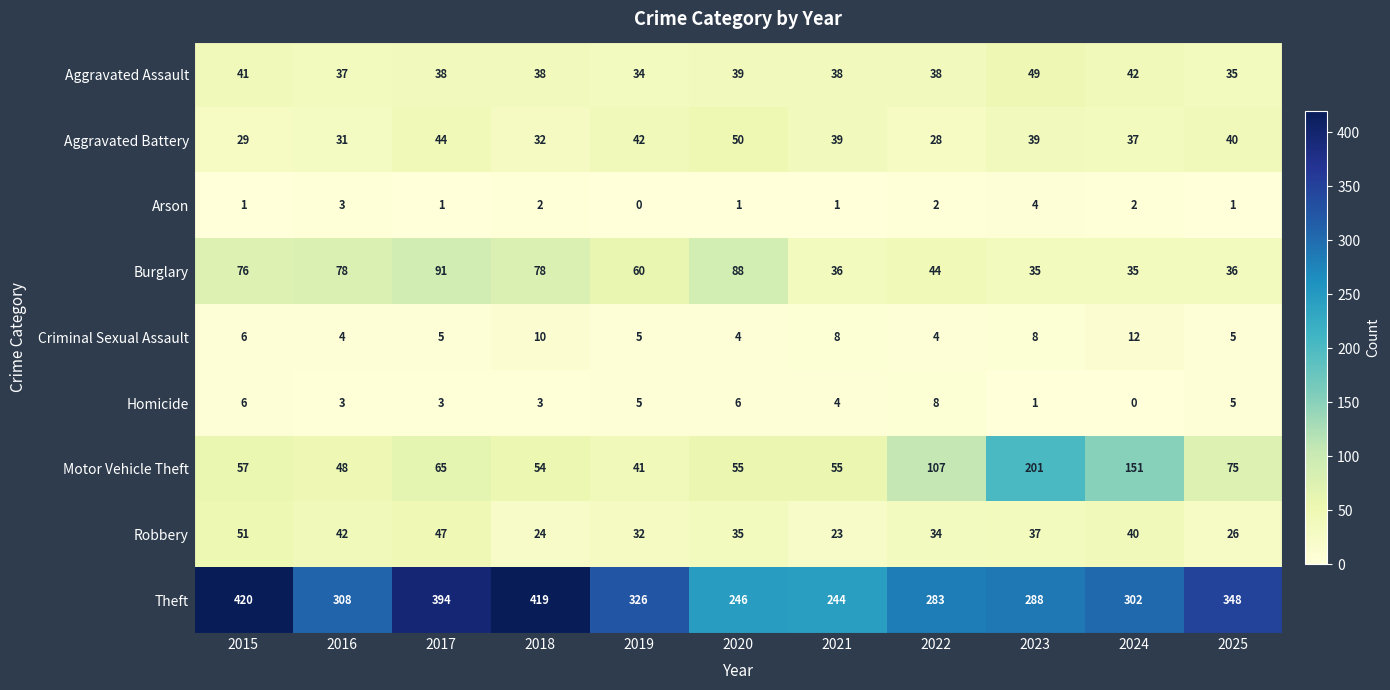

Which category has the lowest value in the Theft series?

2021